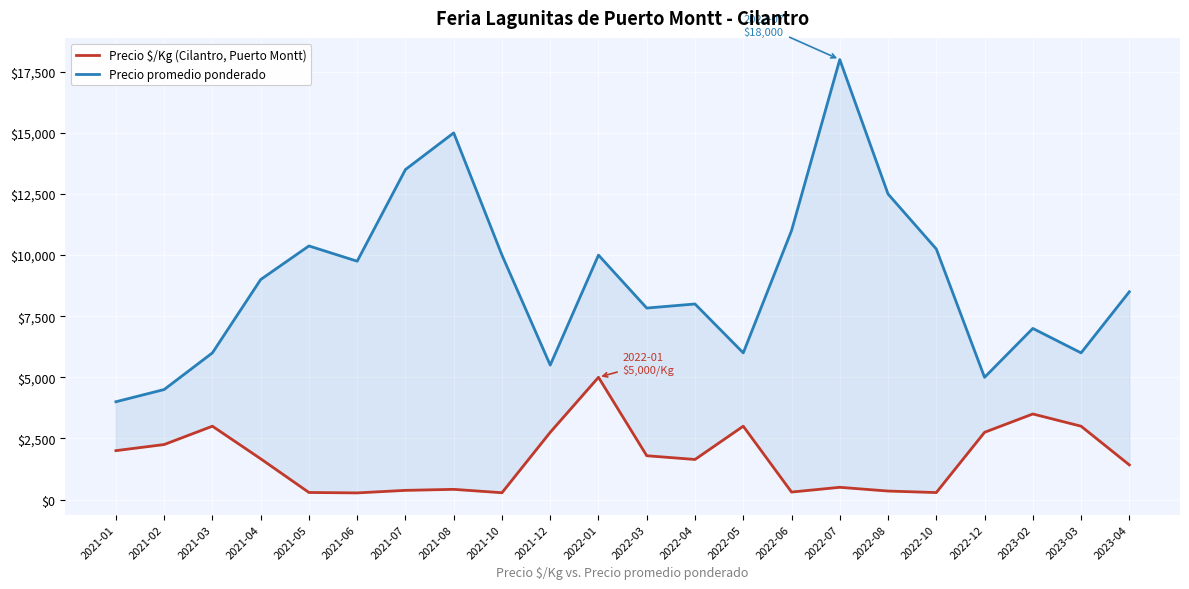

What is the difference between the maximum and minimum values in the Precio promedio ponderado series?

14000.0